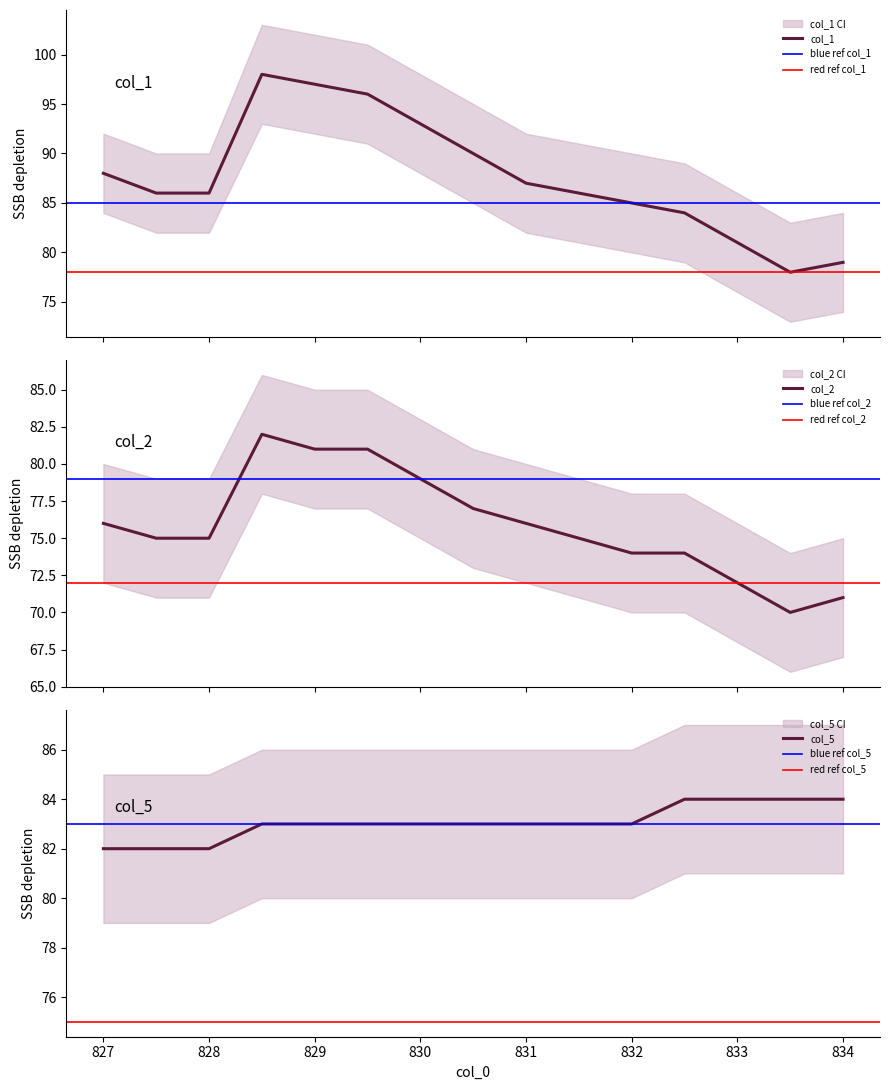

The col_5 series shows 21 at 833. True or false?

False